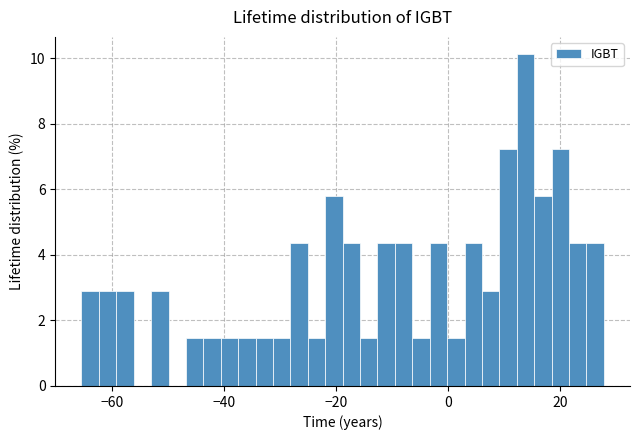

Around what value on the x-axis is the tallest bar? Give the approximate position of its centre, as read against the axis.

14